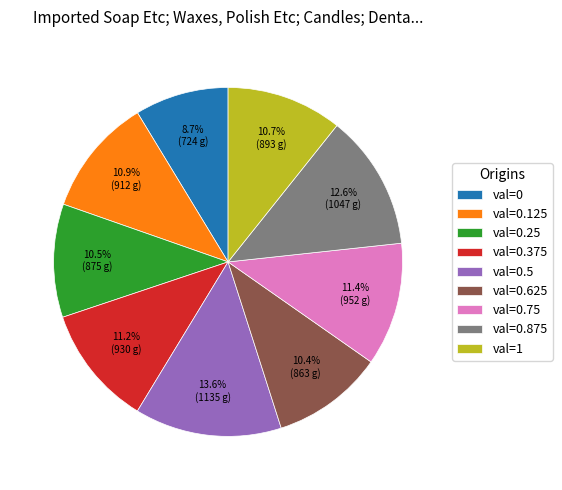

Approximately how many times larger is the value at val=1 compared to val=0.25?

1.0